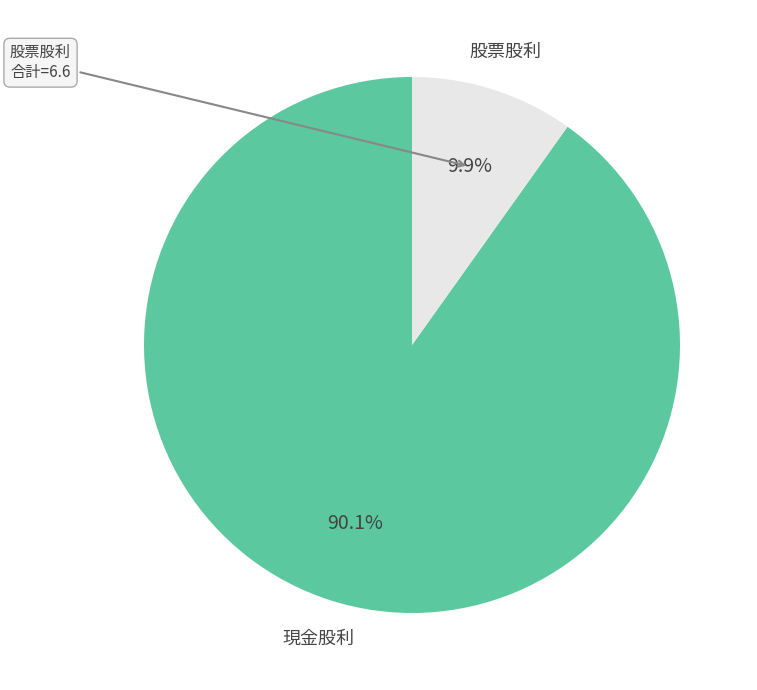

Does any single category account for the majority?

Yes